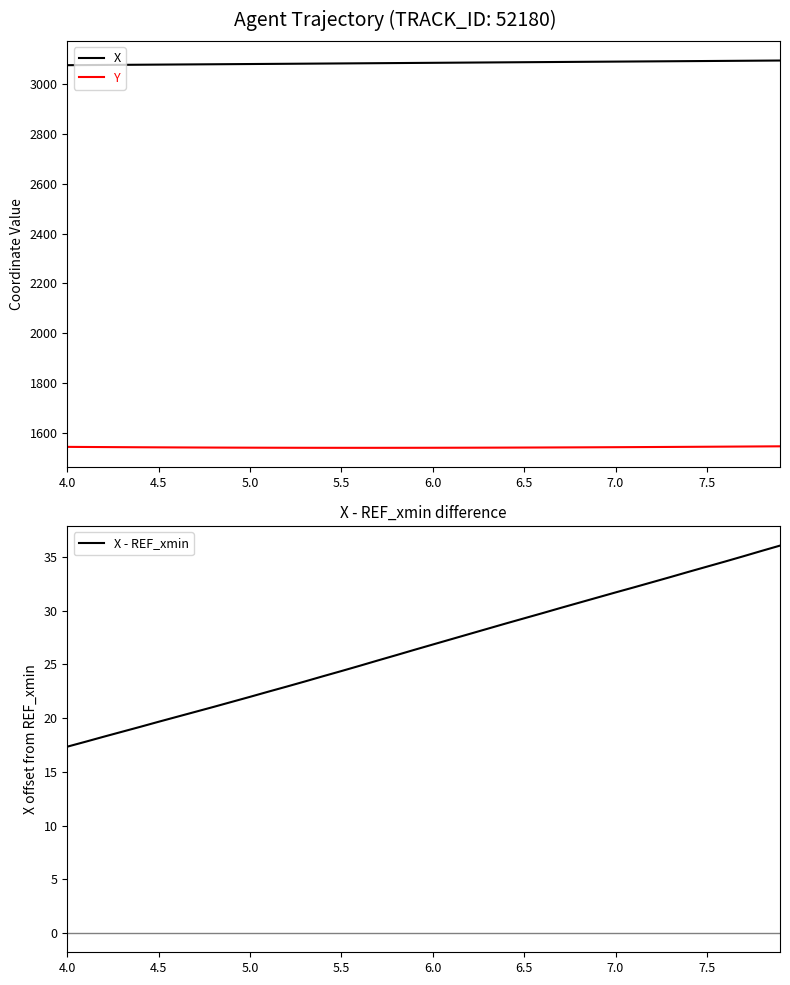

What is the difference between the maximum and minimum values in the Y series?

6.1